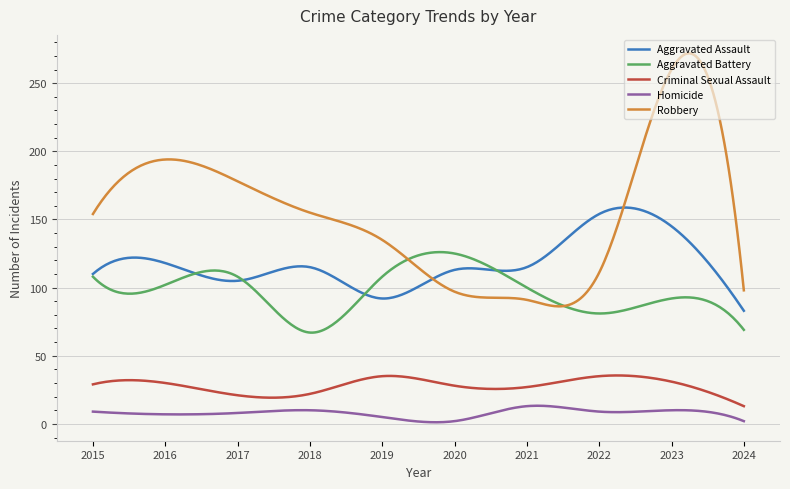

What is the maximum value for Aggravated Battery?

126.0